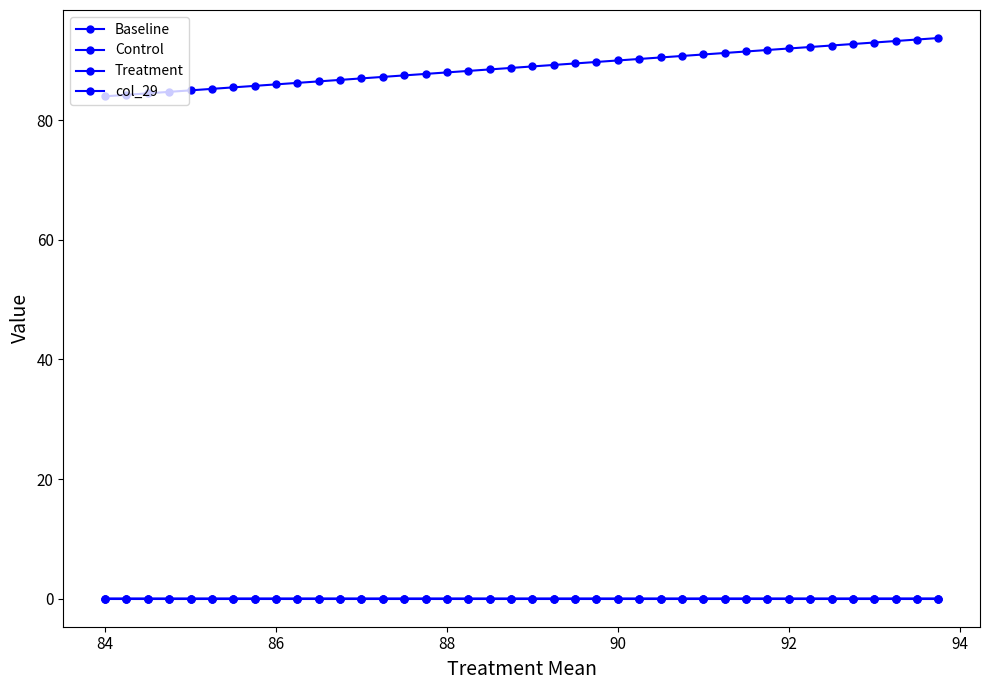

Does the chart have visible grid lines?

No